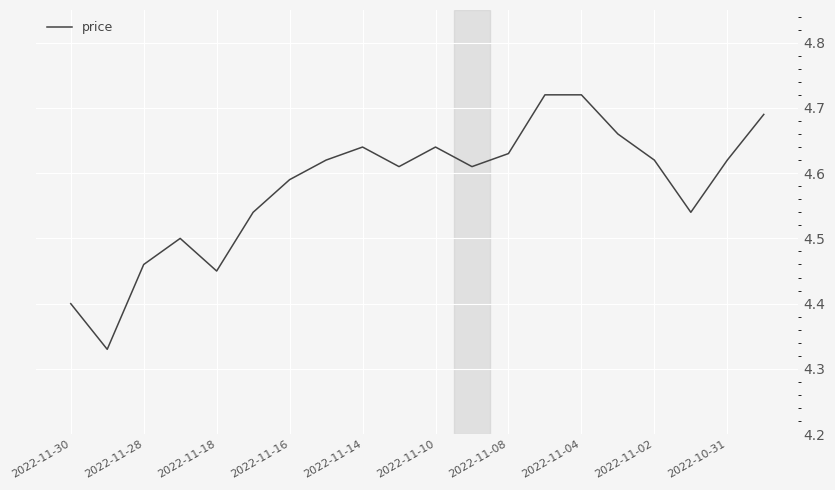

What is the difference between the maximum and minimum values?

0.4